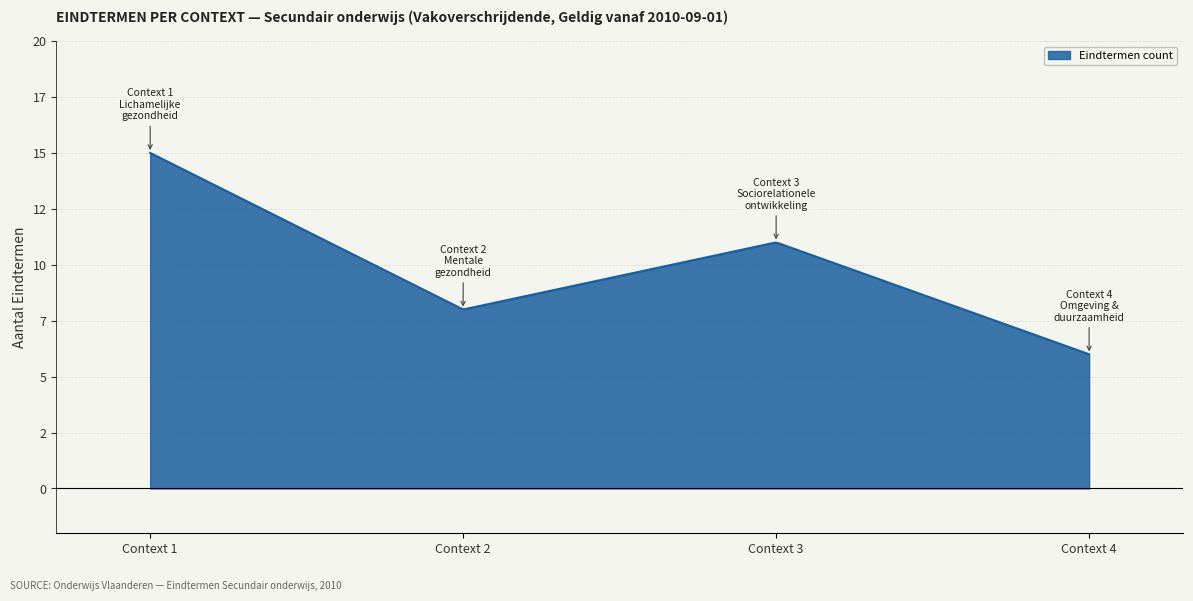

At which category does the chart reach its peak across all series?

Context 1 Lichamelijke gezondheid